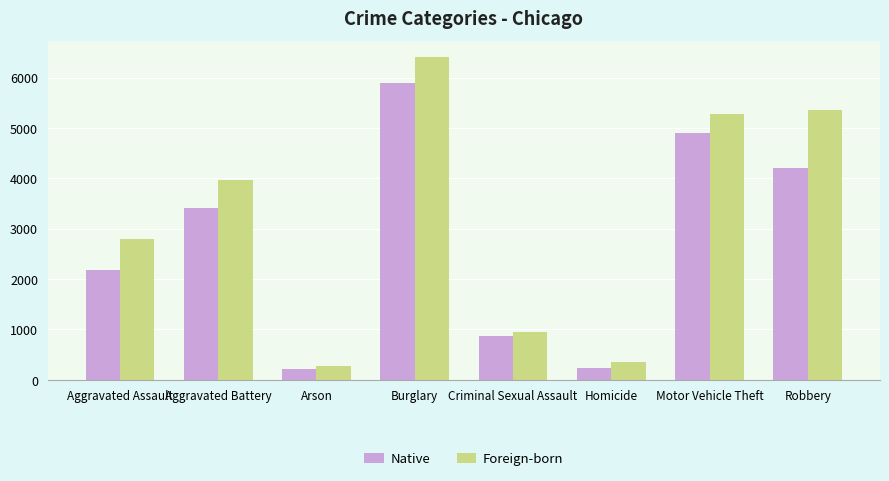

Does the chart contain any negative values?

No